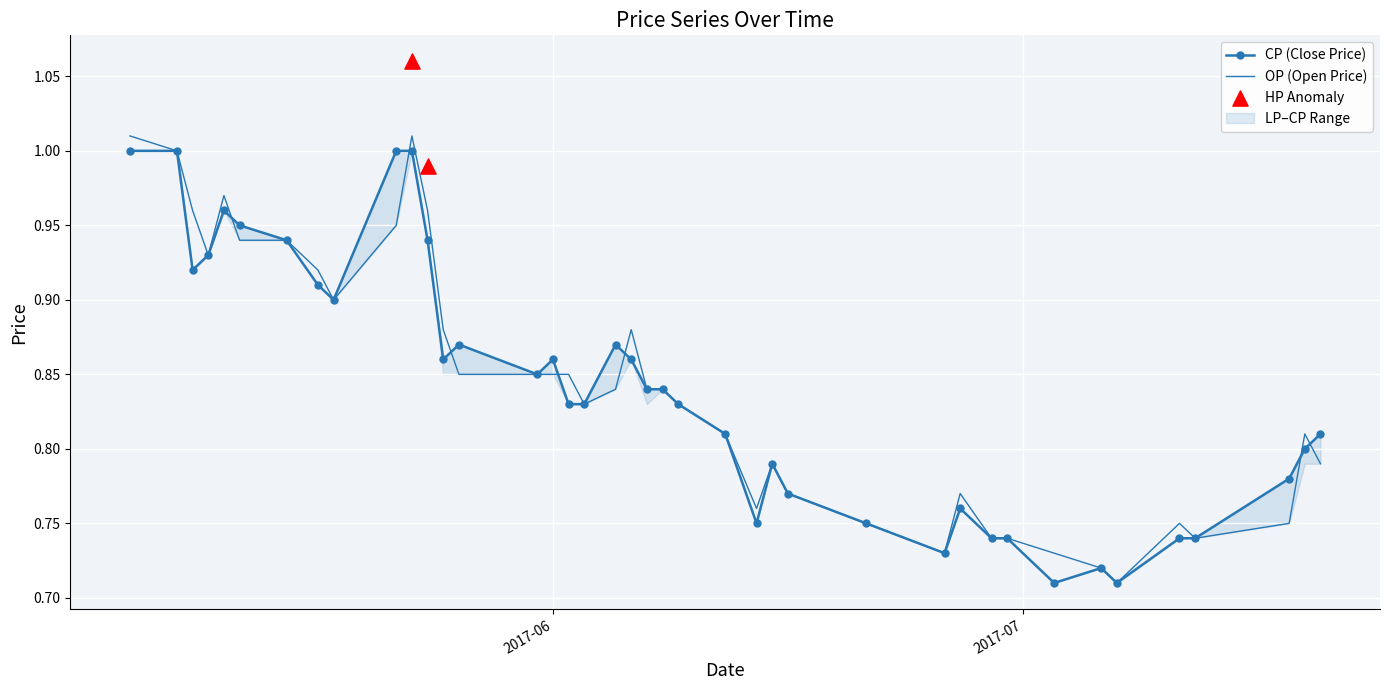

Which series has the largest total across all categories?

OP